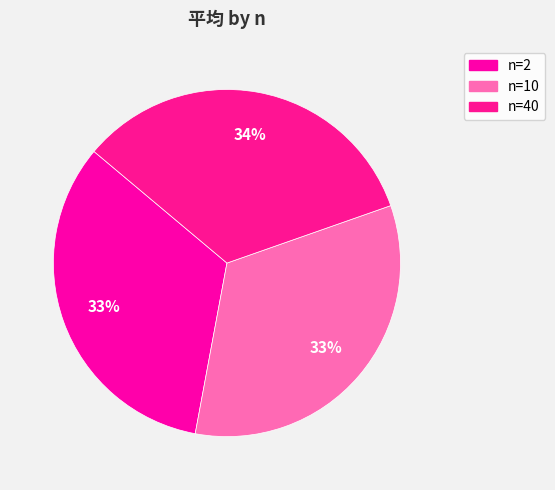

How many segments does this pie chart have?

3